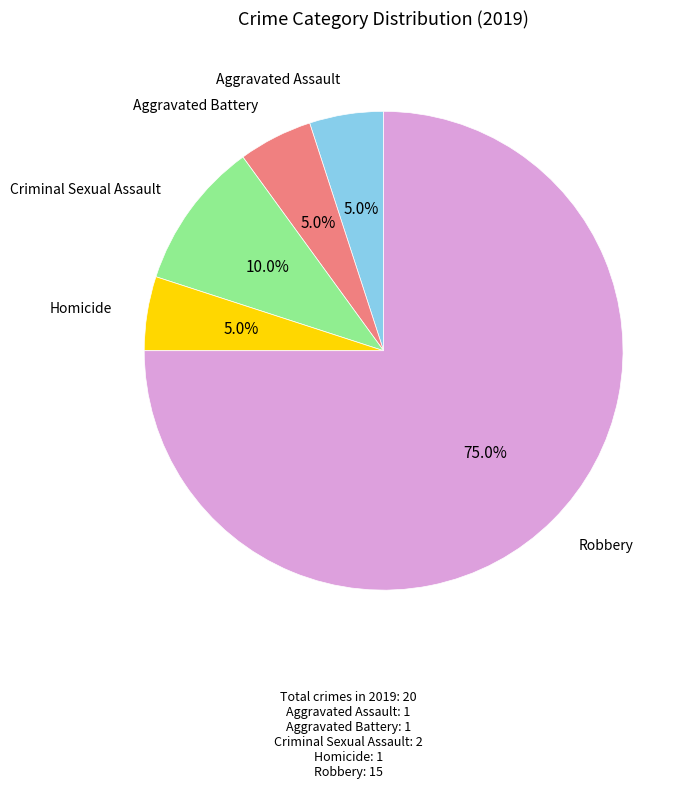

Is there any slice that represents more than half of the pie?

Yes